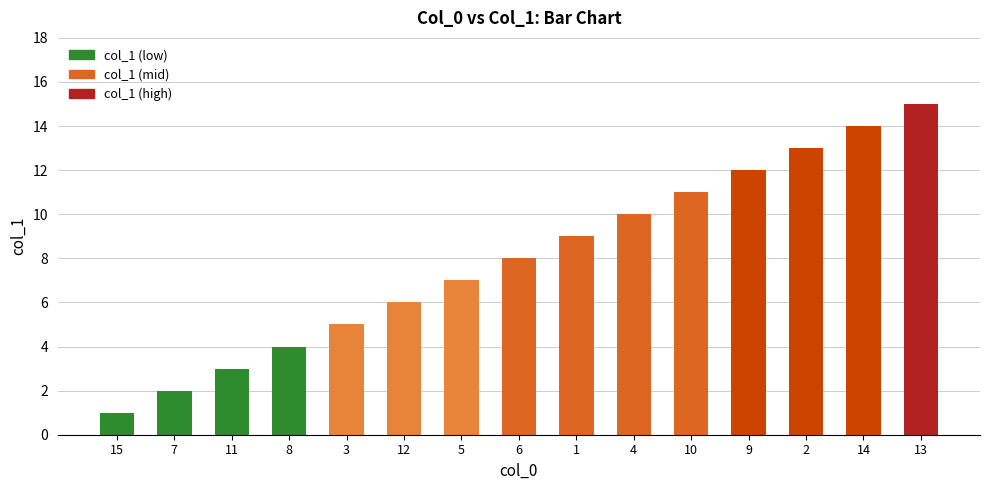

What is the label of the 15th bar from the right?

15